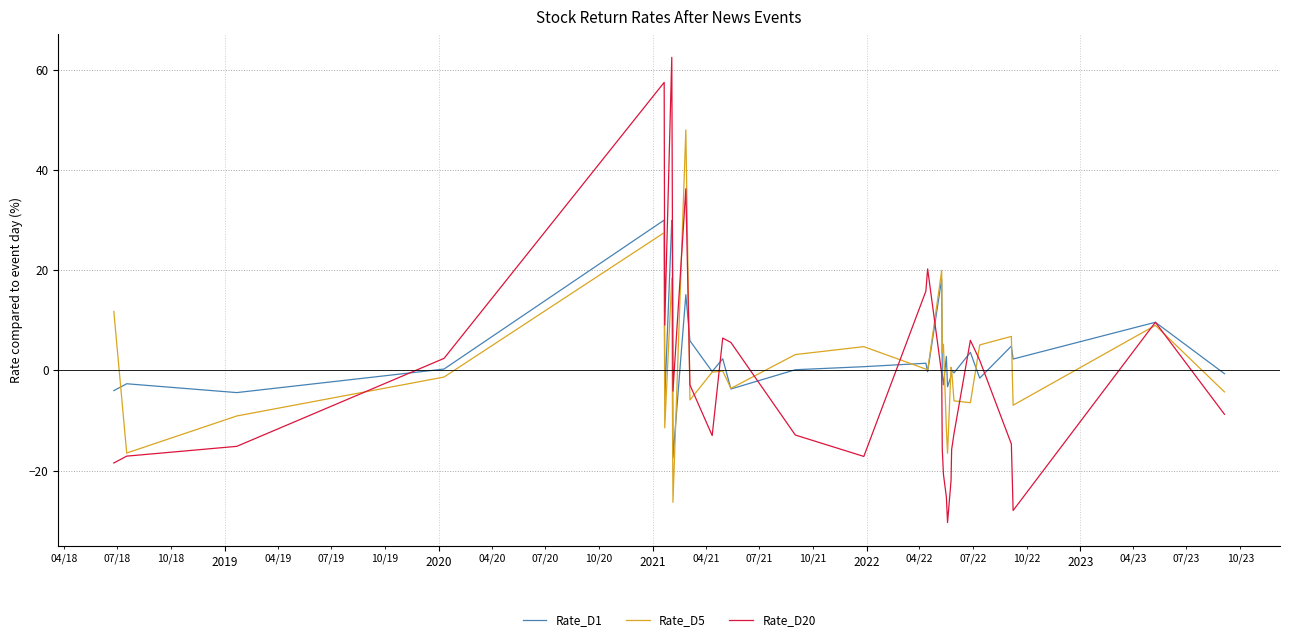

Rank the series by their average value, from highest to lowest.

Rate_D1, Rate_D20, Rate_D5